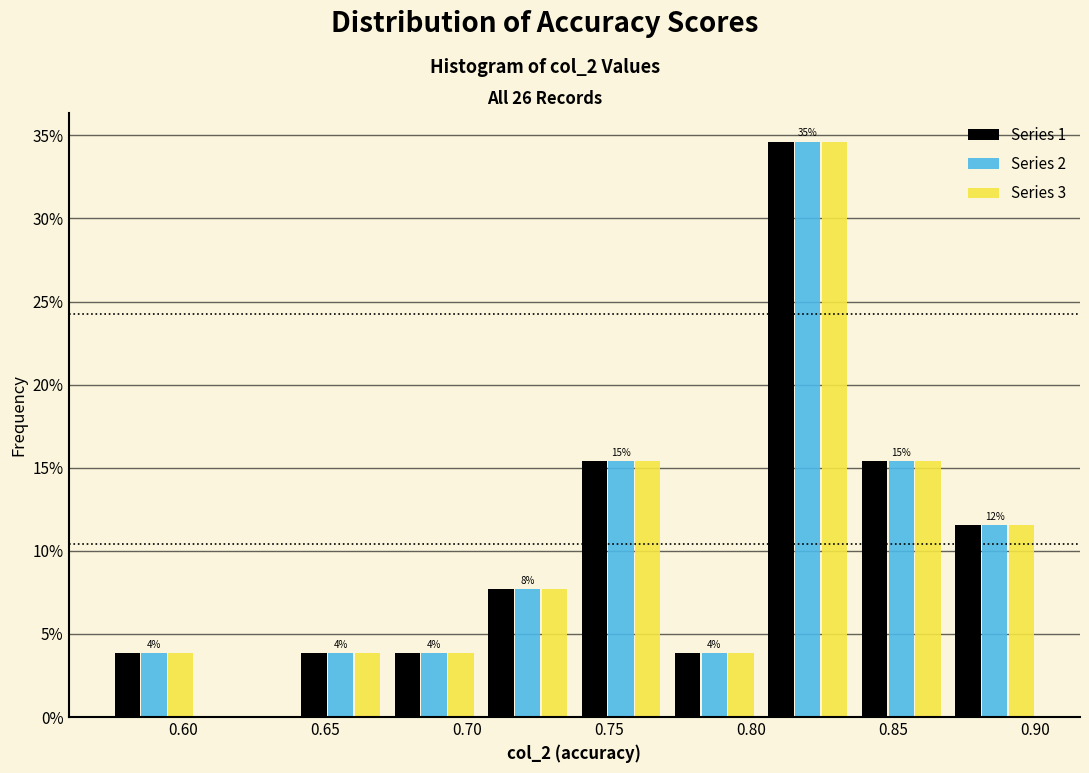

In the Series 3 series, which range on the x-axis has the tallest bar?

0.805 to 0.835